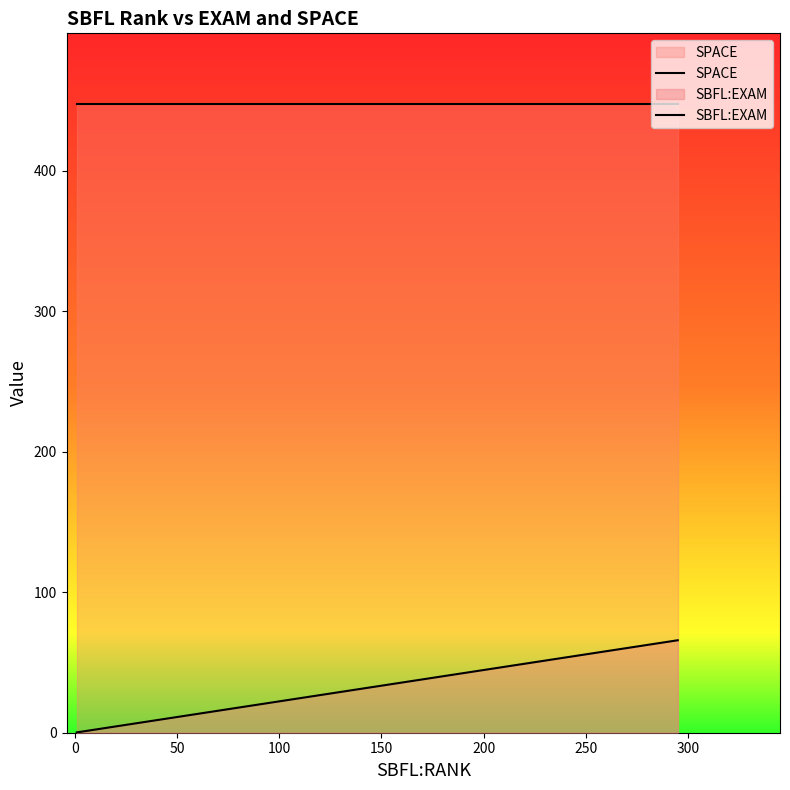

Count the number of data series in this chart.

2